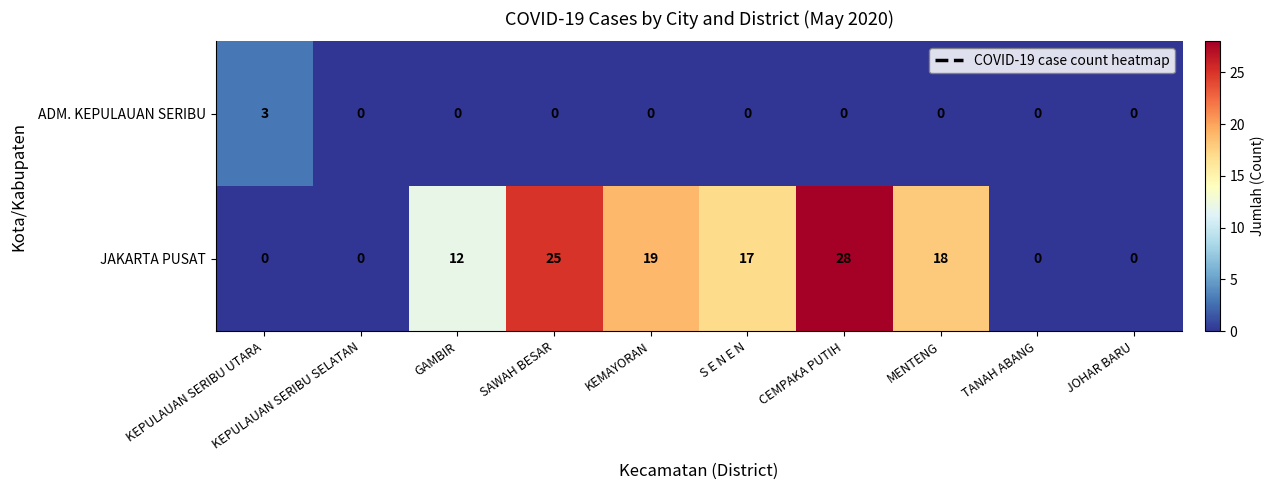

What is the greatest value displayed?

28